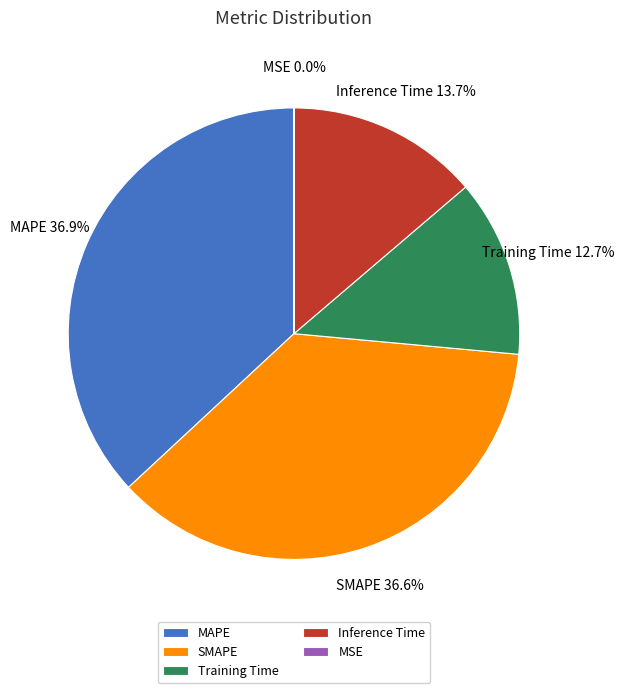

What portion of the pie excludes Inference Time?

86.3%